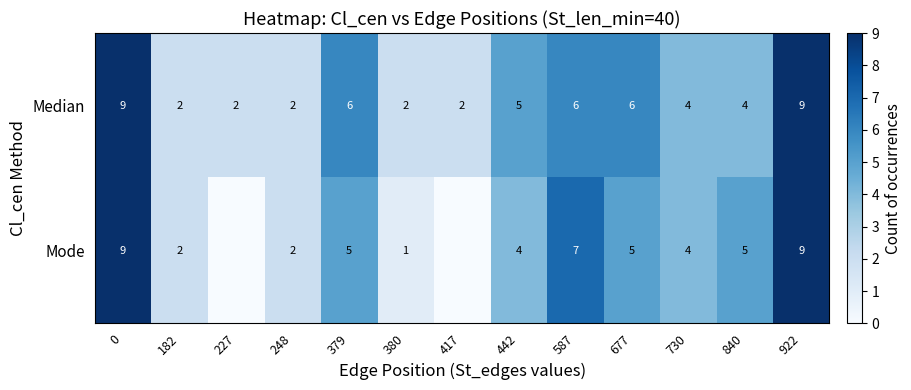

Where is Median nearest to the value 5?

442